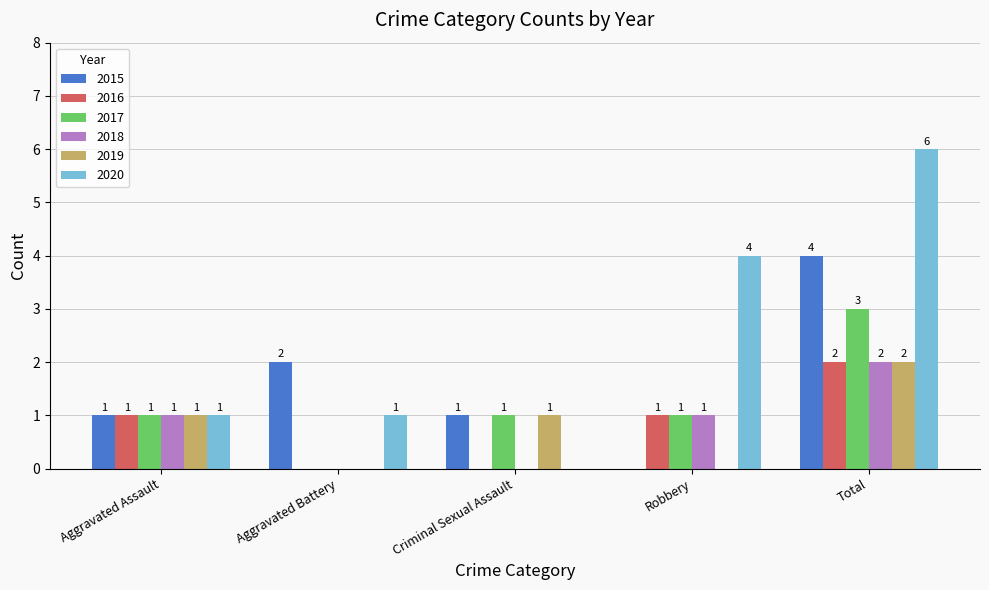

Which series changed the most between Aggravated Battery and Robbery?

2020